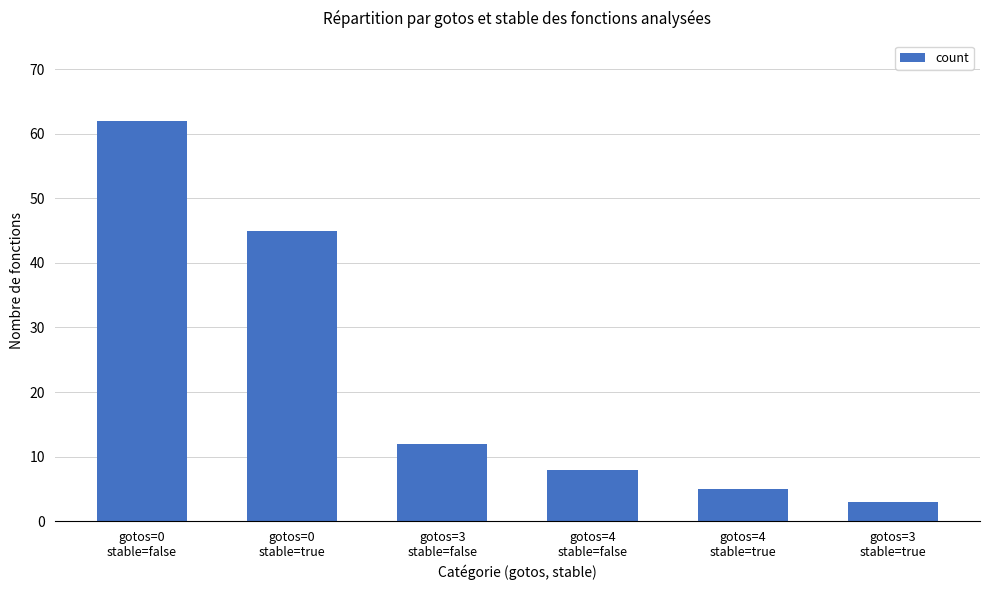

What is the greatest value displayed?

62